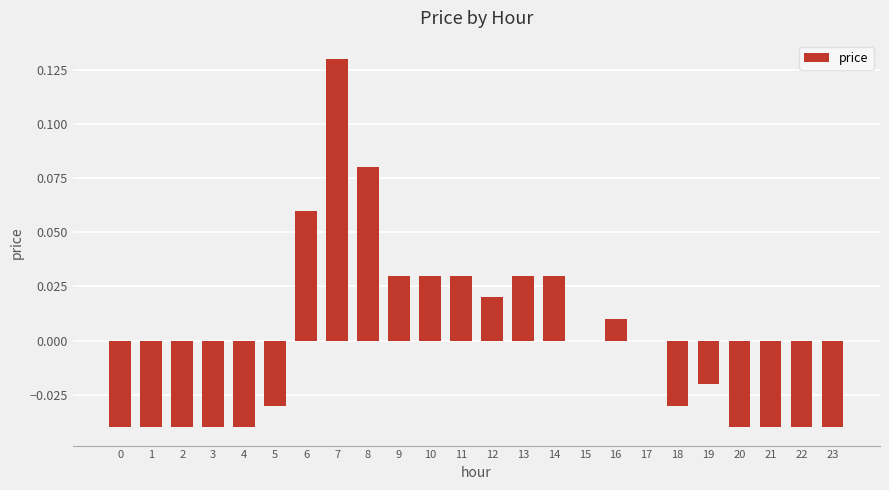

At which category does the chart reach its peak across all series?

7